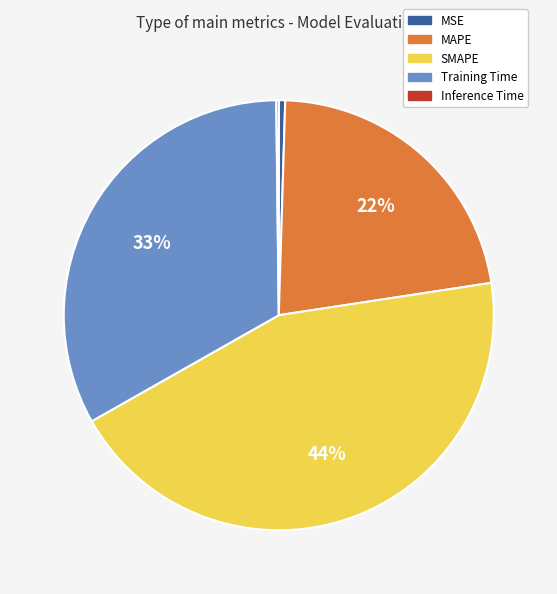

The SMAPE slice represents 34% of the pie. True or false?

False